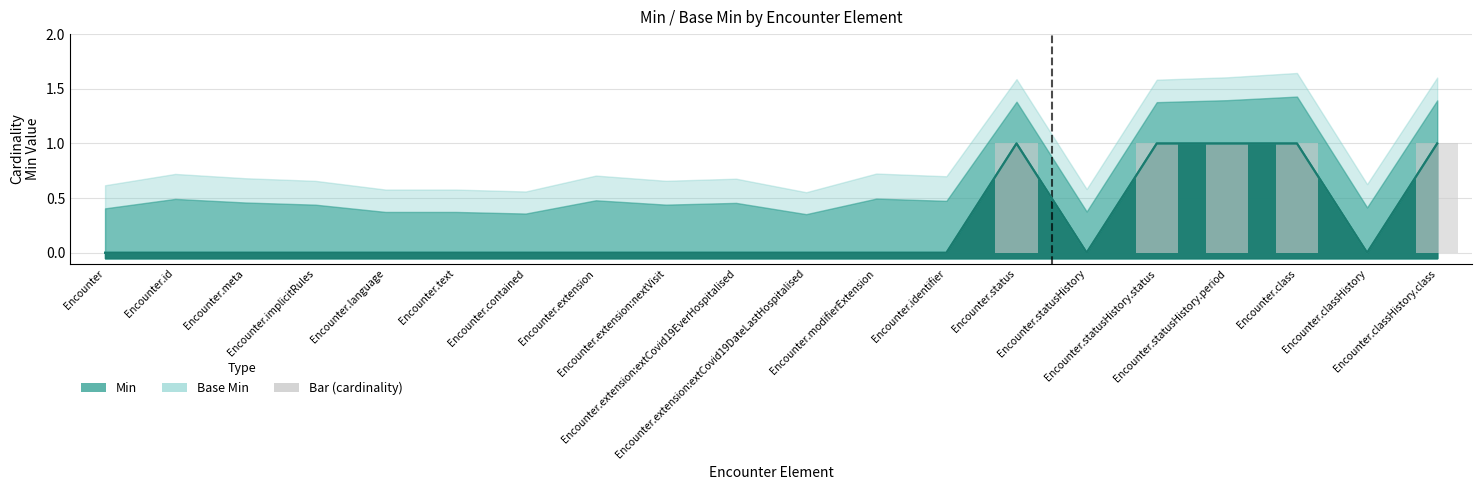

What is the sum of all Min values?

5